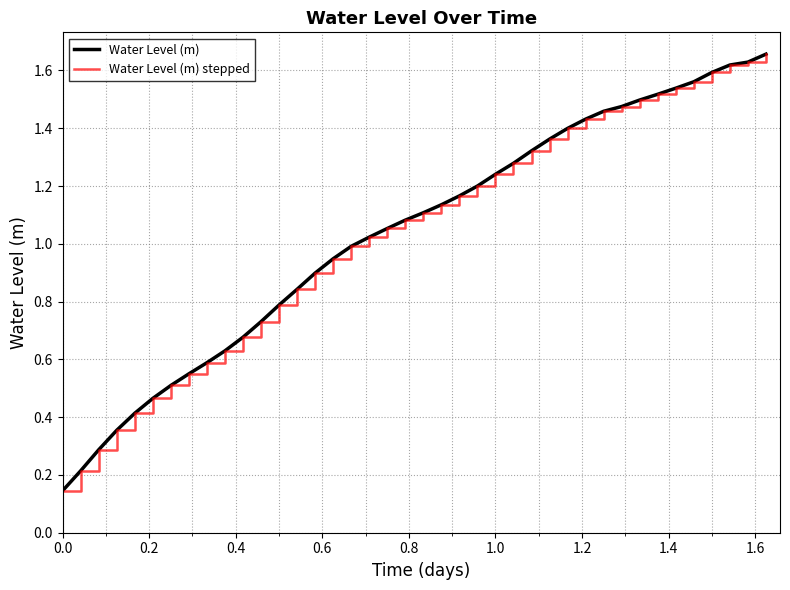

True or false: Water Level (m) stepped and Water Level (m) intersect in this chart.

False